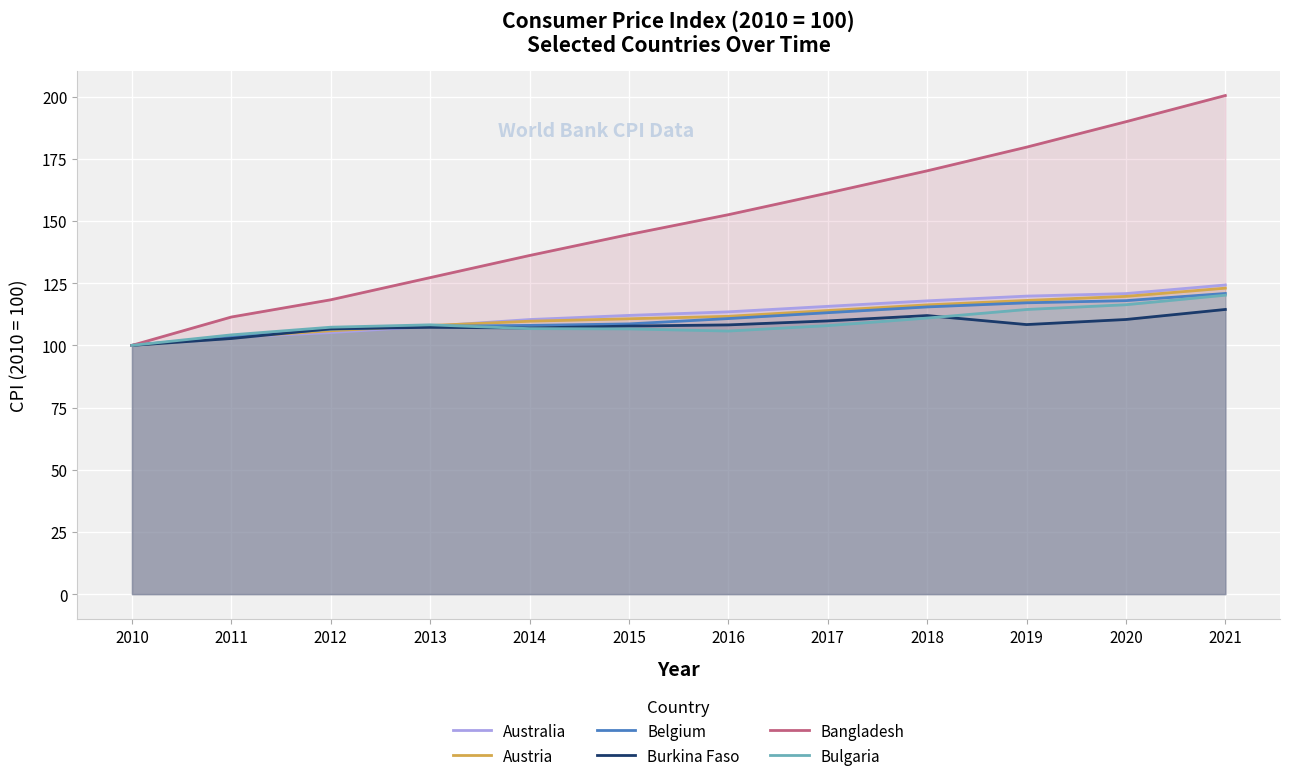

What is the value of the Belgium point at the 7th from the left?

110.8